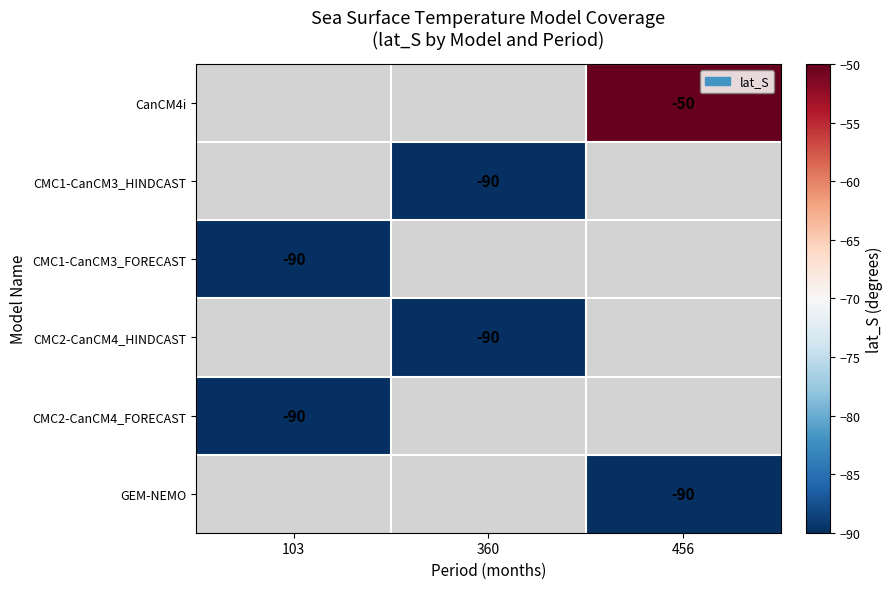

Is it true that CanCM4i equals -50 at 456?

True